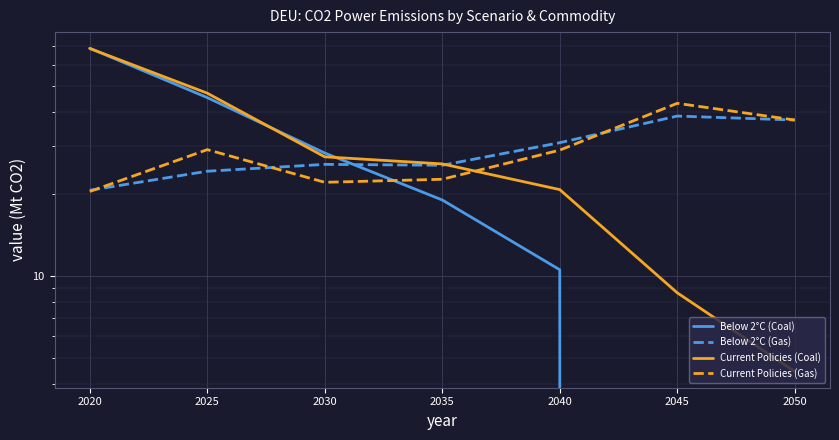

How many values in the Current Policies (Coal) series are below 25?

3